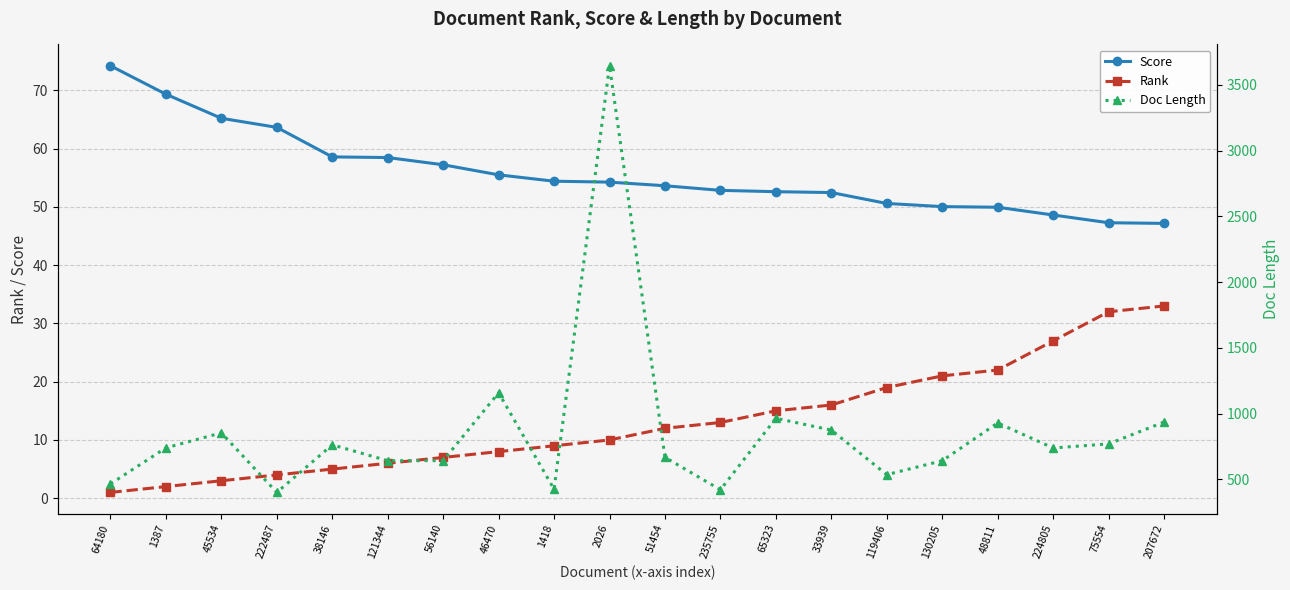

The value of Rank at 207672 is 14.1. True or false?

False